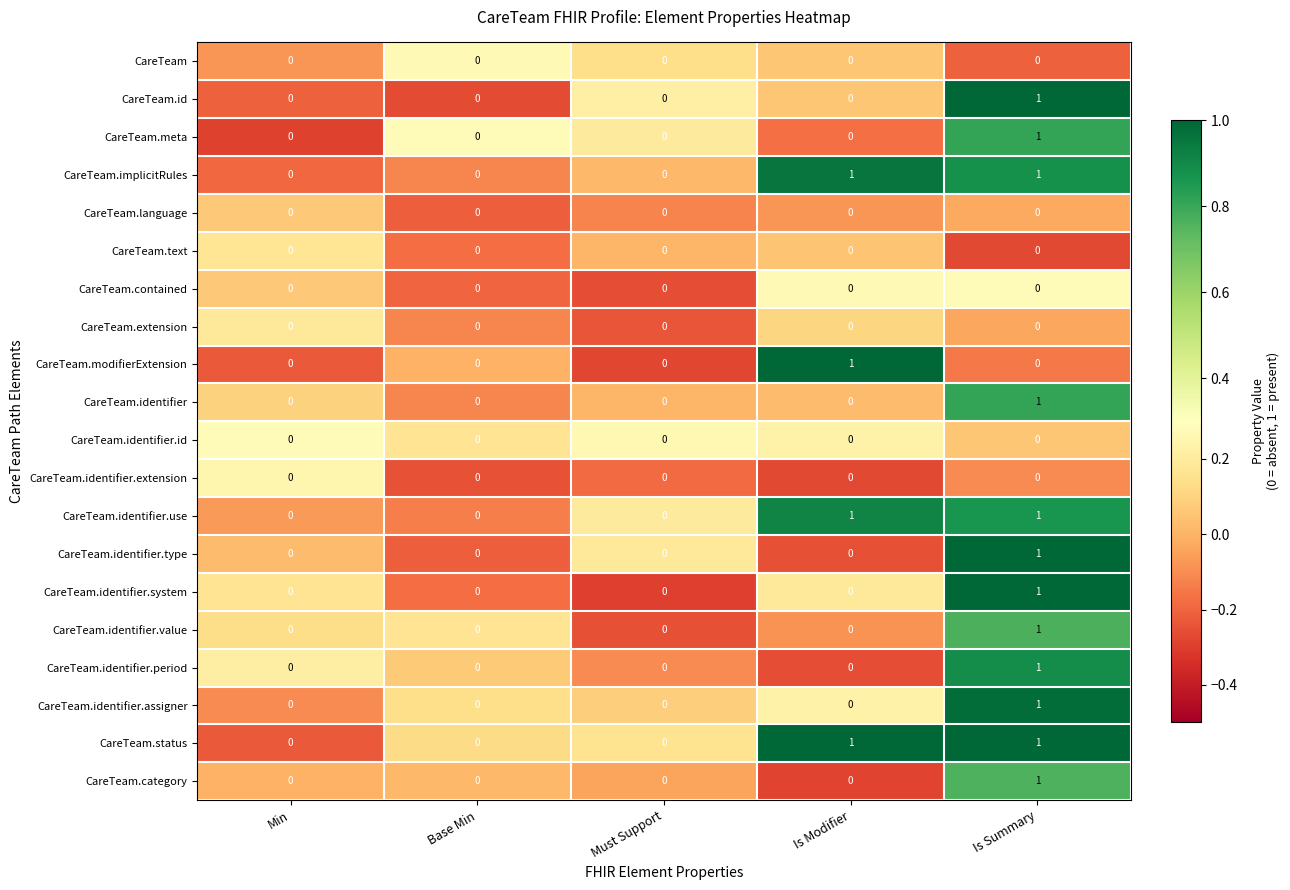

Is it true that CareTeam.id equals 0 at Min?

True